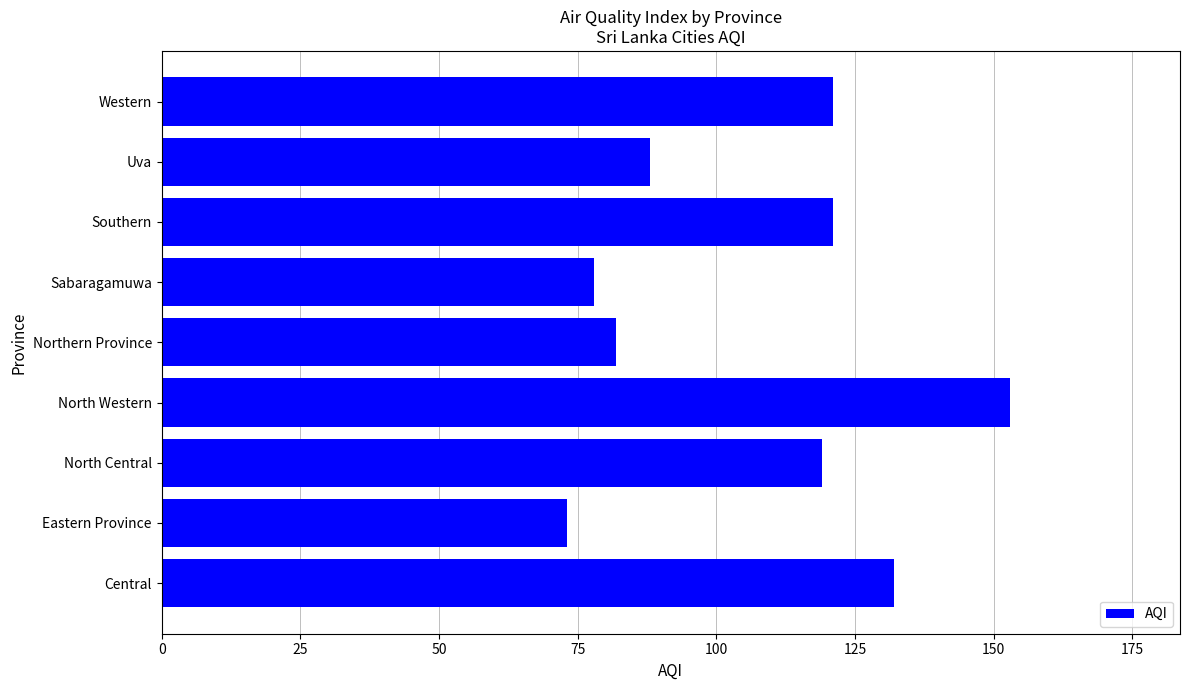

Reading bottom to top, extract all data points from this chart.

Central=132	Eastern Province=73	North Central=119	North Western=153	Northern Province=82	Sabaragamuwa=78	Southern=121	Uva=88	Western=121